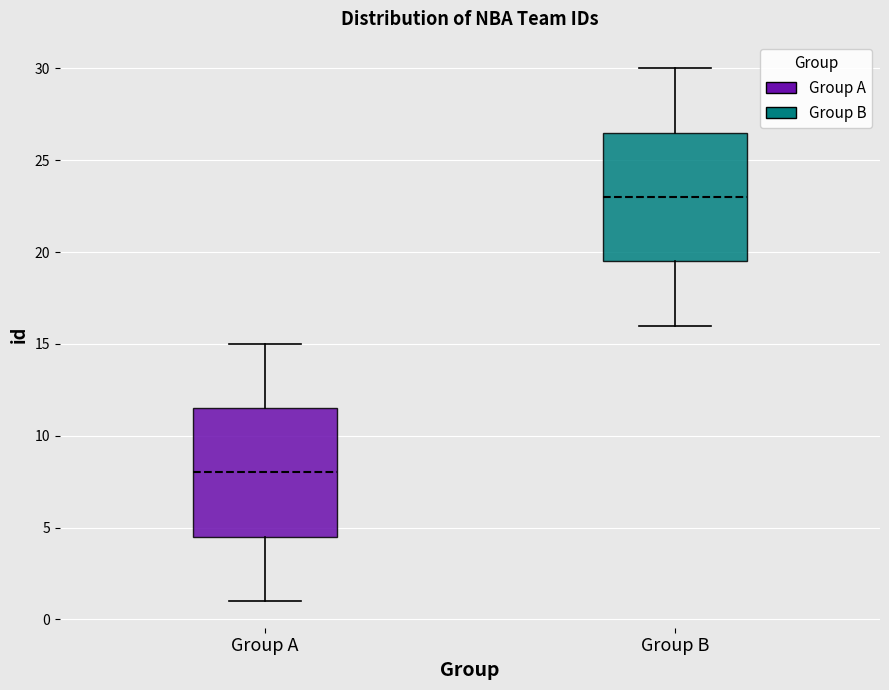

Reading left to right, transcribe this box plot: for each box, give where its median line is, the range the box spans, and where its two whiskers end, as read against the y-axis. The values are not printed on the chart, so give them approximately, as read against the axis.

Group A: median 8.0, box 4.5 to 11.5, whiskers 1.0 to 15.0
Group B: median 23.0, box 19.5 to 26.5, whiskers 16.0 to 30.0